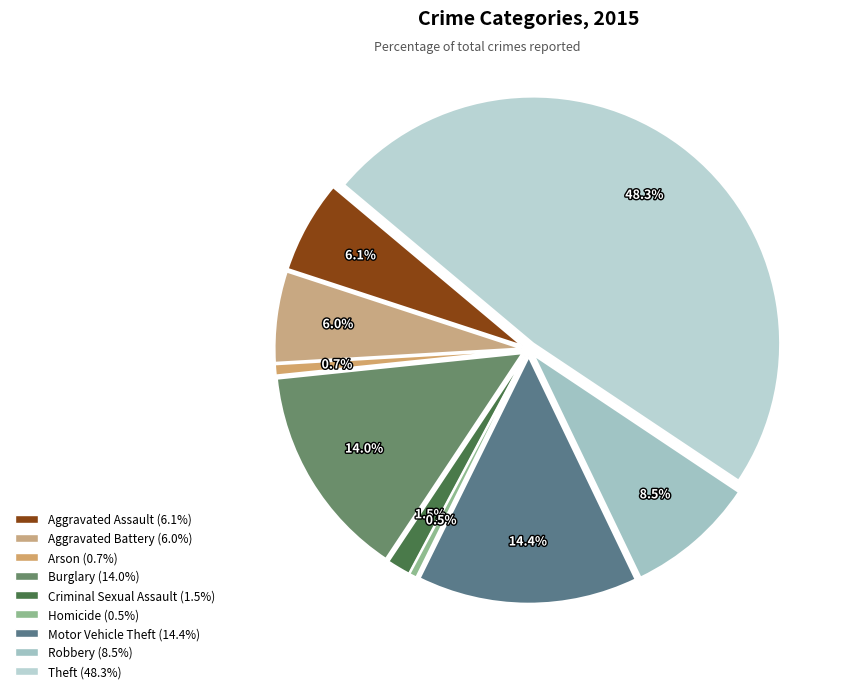

Does Aggravated Assault represent more than half of the total?

No